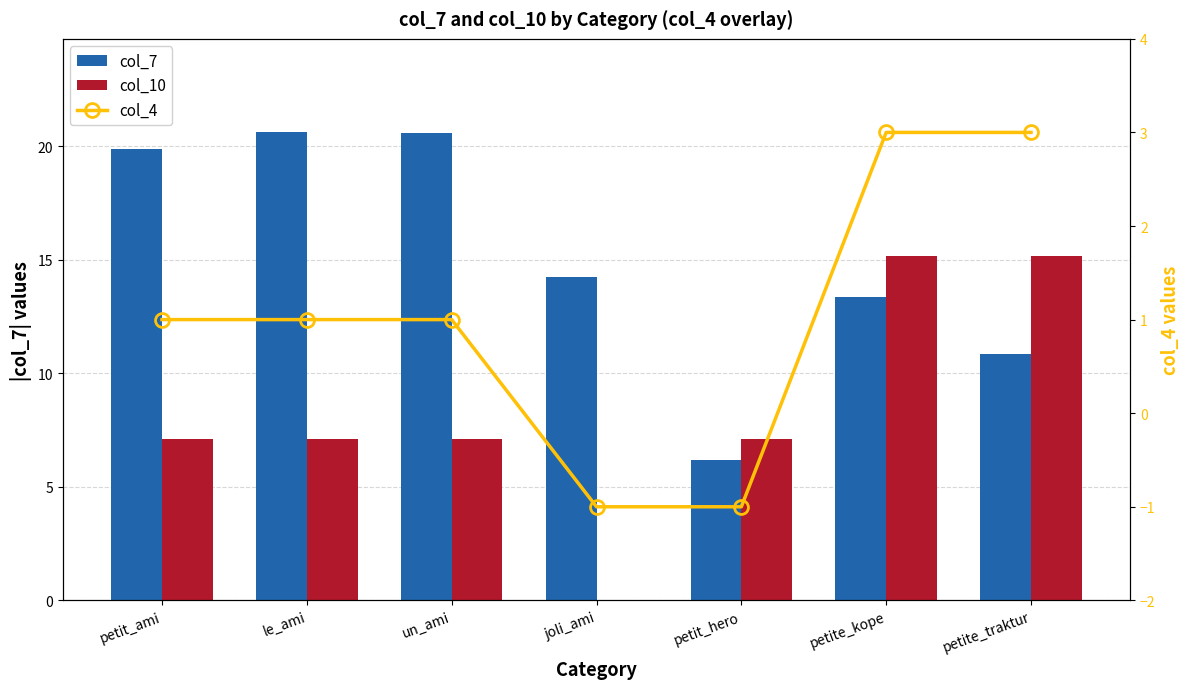

Rank the series by their average value, from lowest to highest.

col_4, col_10, col_7